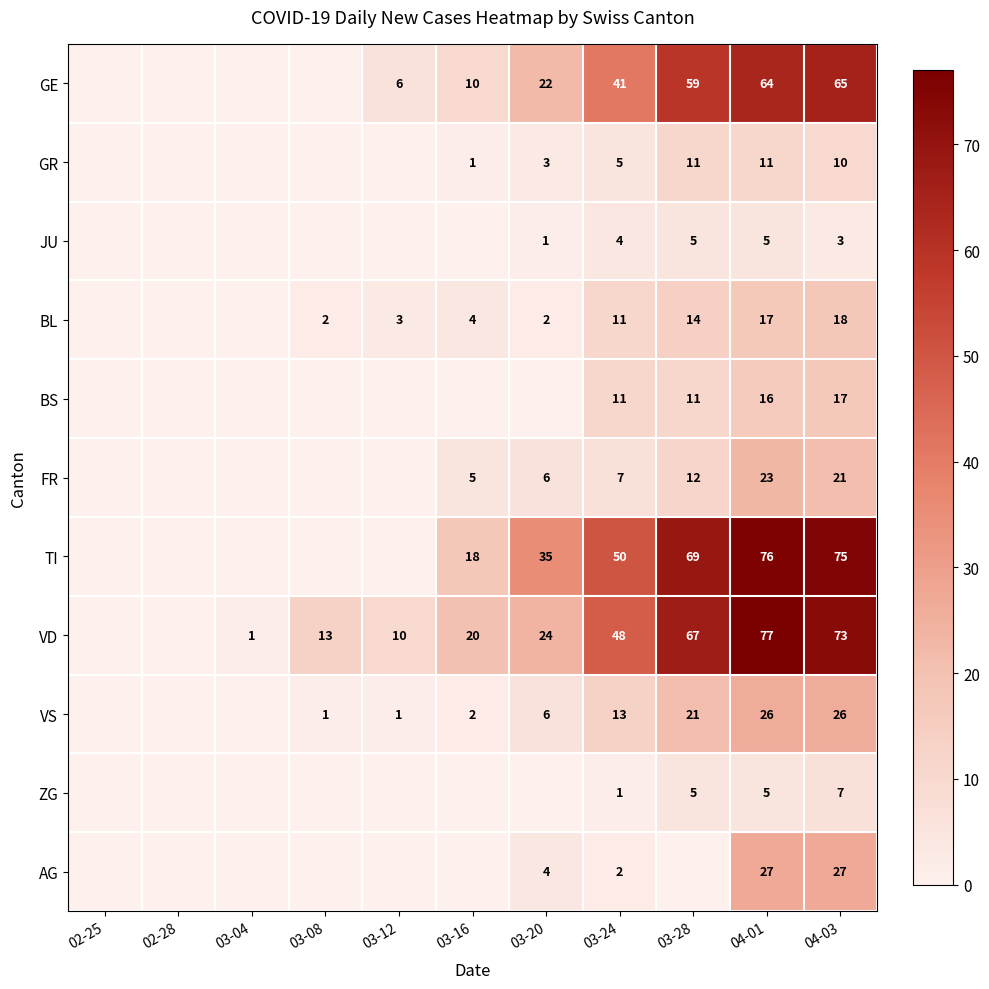

What is the sum of the GR values at 04-03 and 03-28?

21